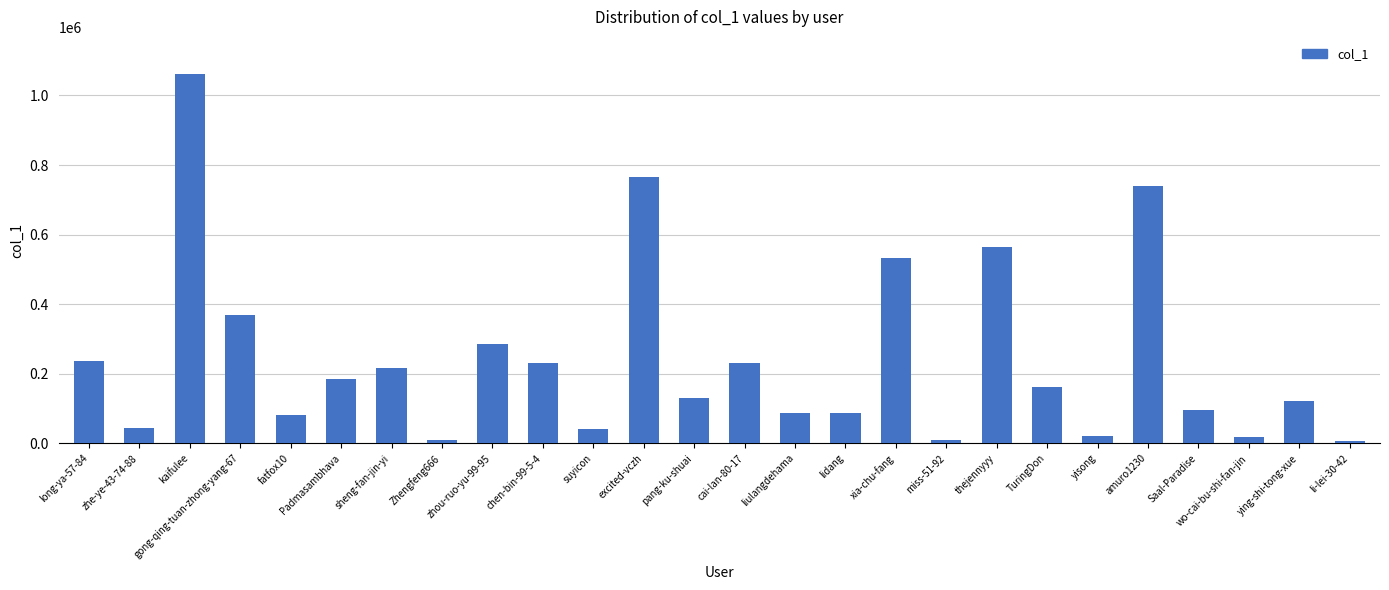

How many series are shown in this chart?

1